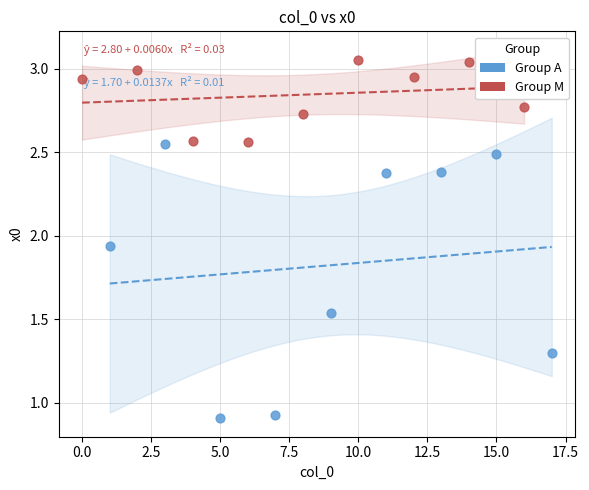

Which series has the widest spread of Y values?

Group A